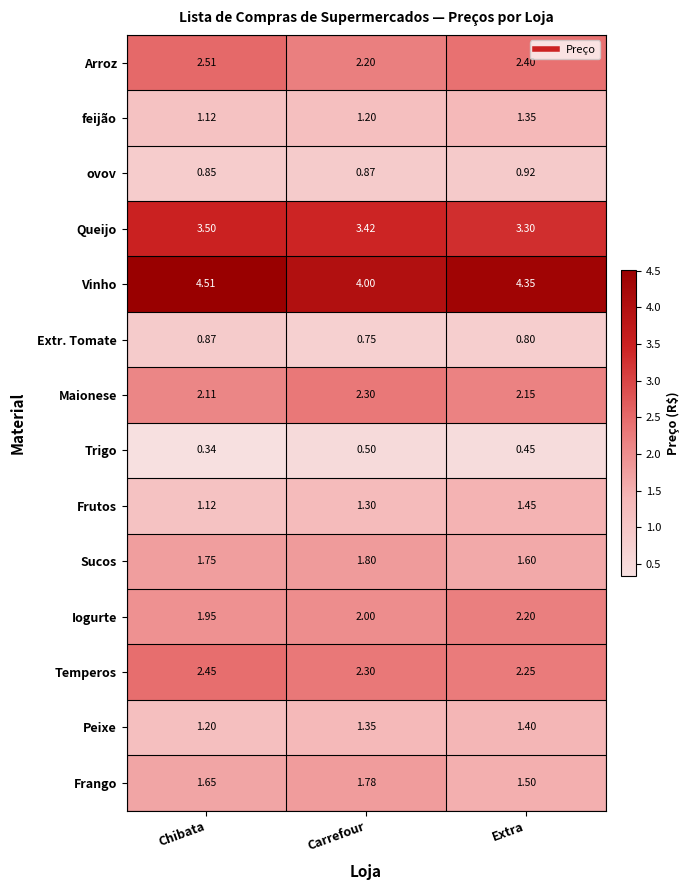

List the series in order of their peak value, lowest first.

Trigo, Extr. Tomate, ovov, feijão, Peixe, Frutos, Frango, Sucos, Iogurte, Maionese, Temperos, Arroz, Queijo, Vinho